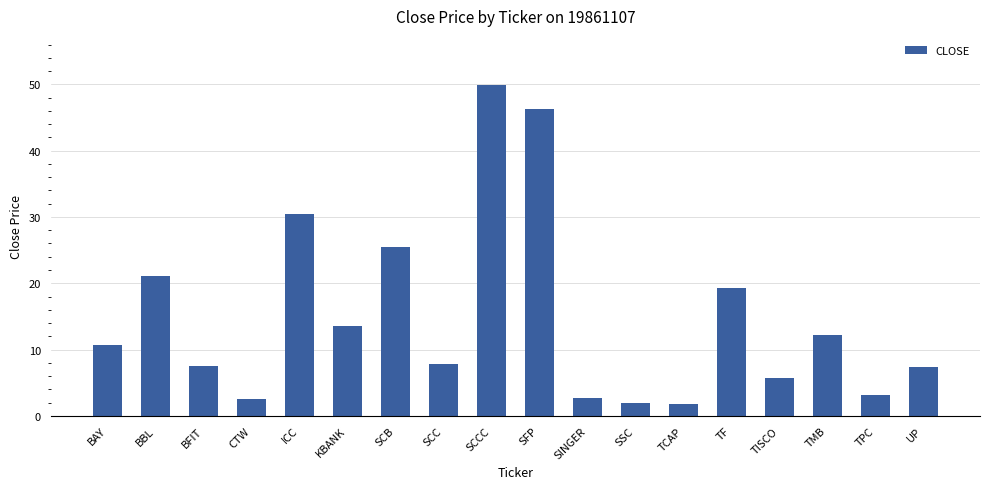

What is the smallest value displayed?

1.8